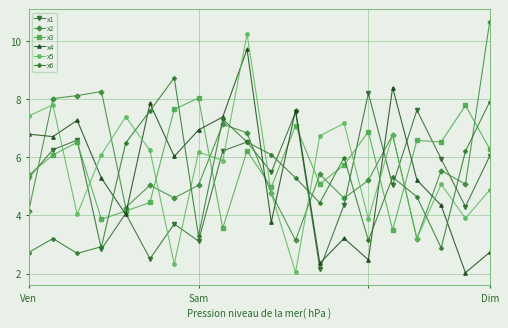

What is the lowest value of the x1 series?

2.2